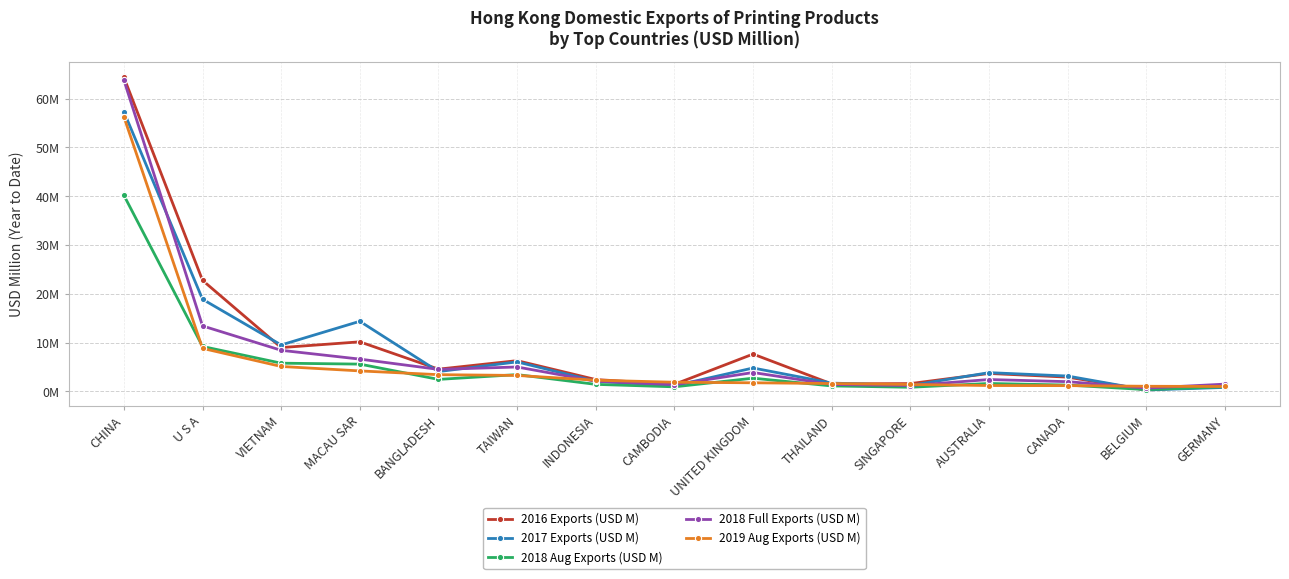

Which has a higher value, AUSTRALIA or THAILAND?

AUSTRALIA